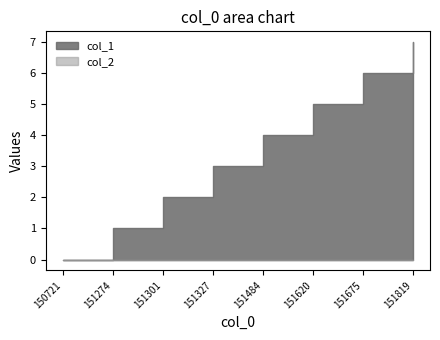

Count the number of categories in the chart.

8